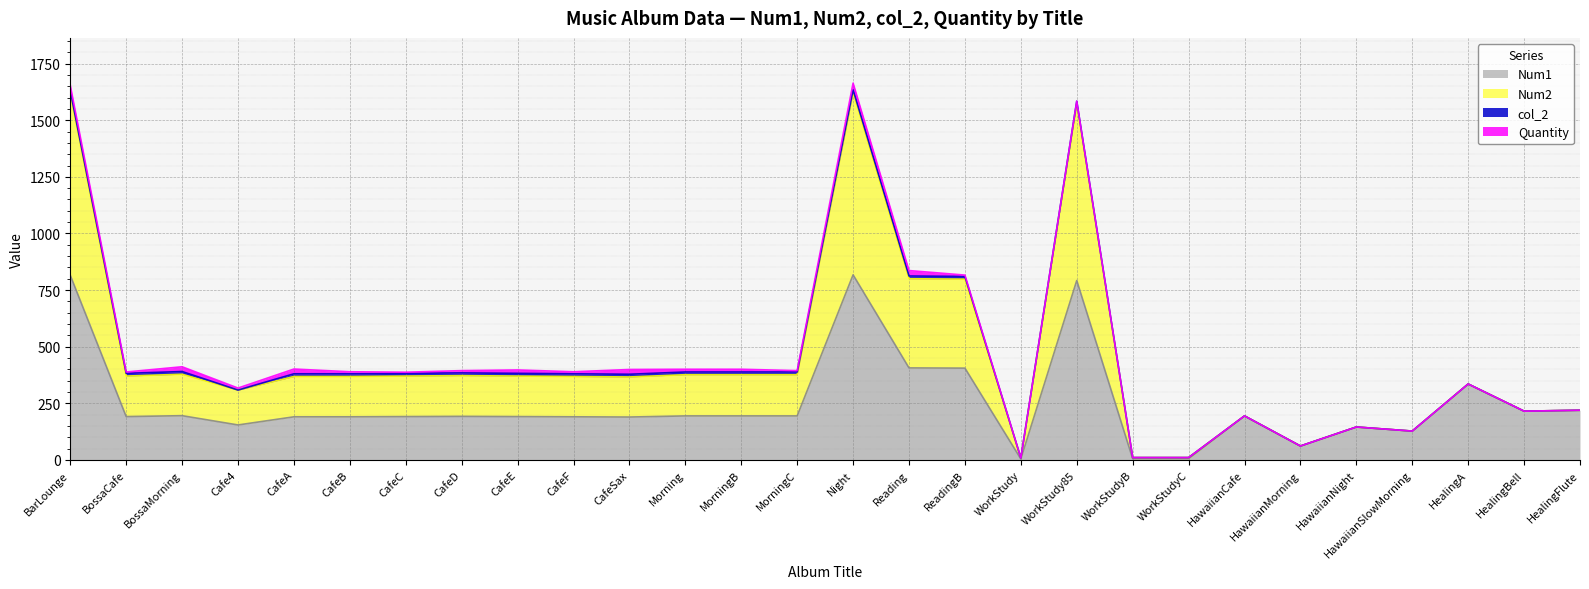

What position from the right is CafeSax?

18